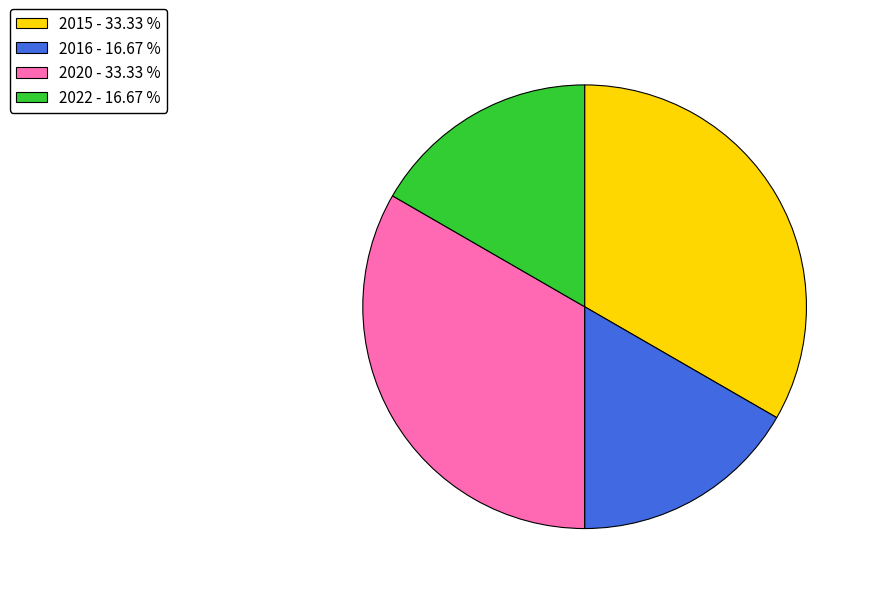

The 2015 slice represents 33% of the pie. True or false?

True